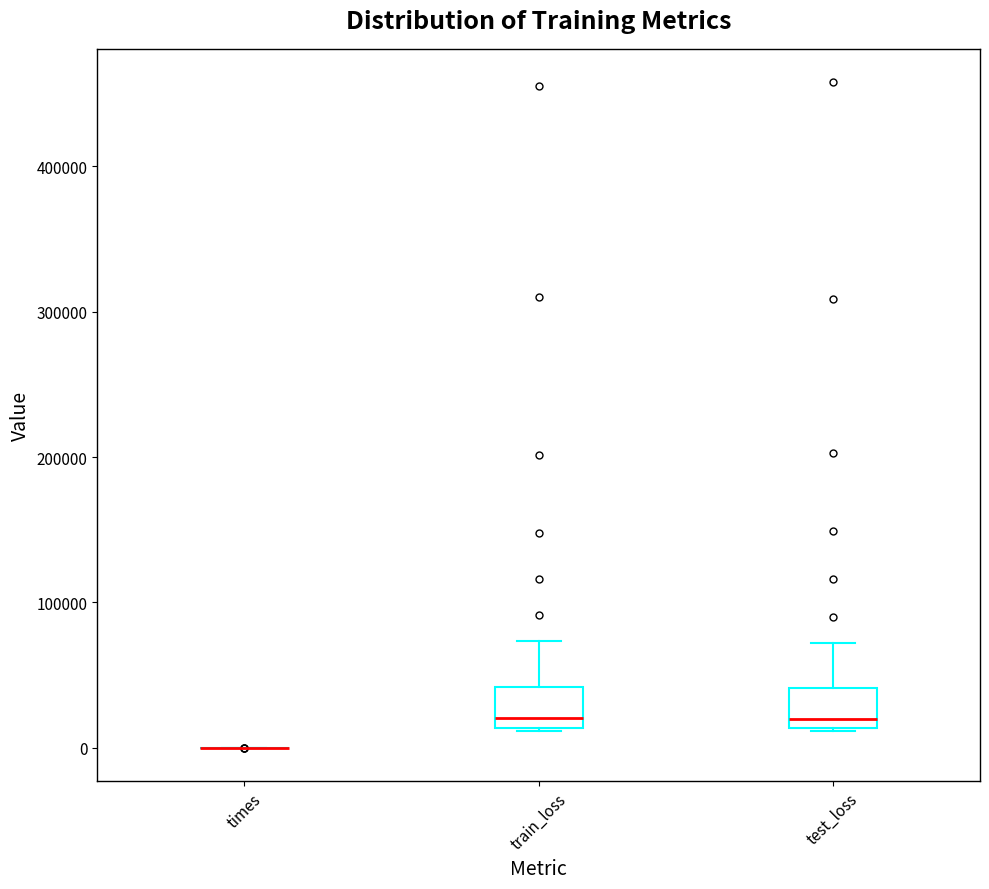

Reading left to right, read every box against the y-axis: the position of its median line, the range the box covers, and the ends of its whiskers. The values are not printed on the chart, so give them approximately, as read against the axis.

times: box collapsed to a line at 0, whiskers 0 to 0
train_loss: median 20000, box 10000 to 40000, whiskers 10000 to 70000
test_loss: median 20000, box 10000 to 40000, whiskers 10000 to 70000